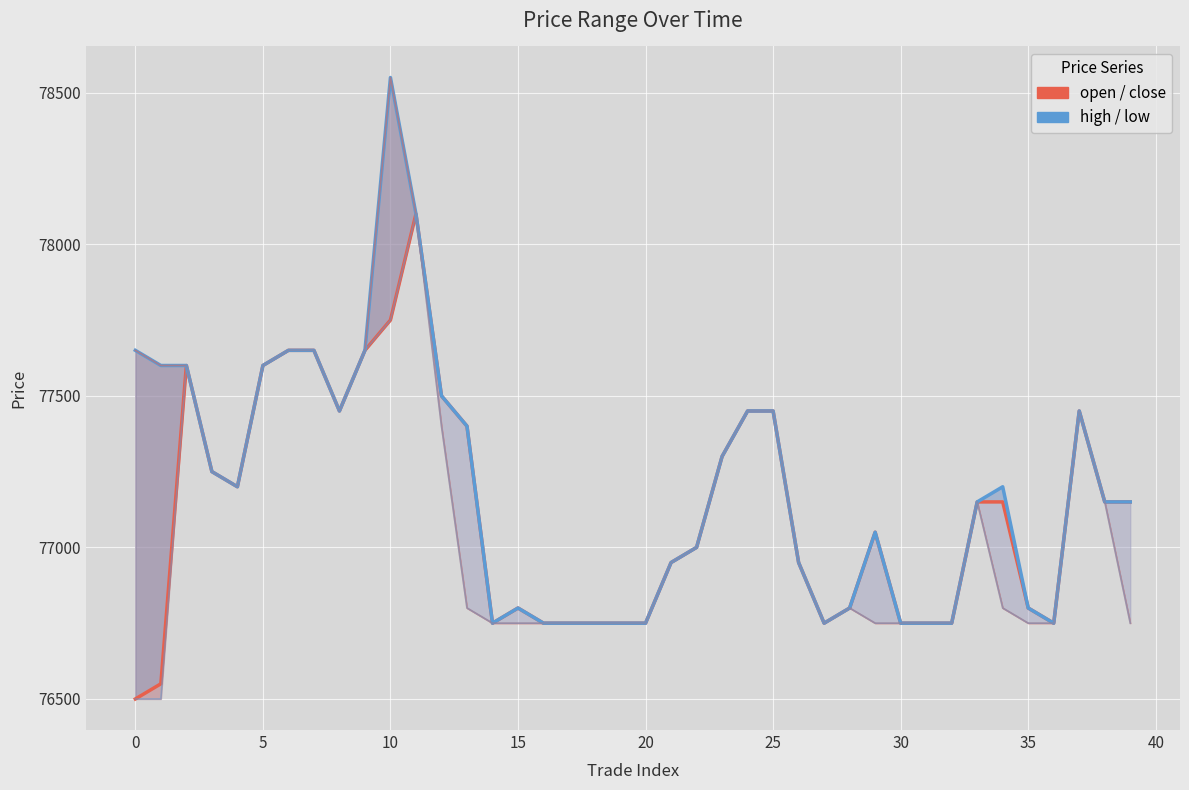

At how many categories does at least one series exceed 77934?

2